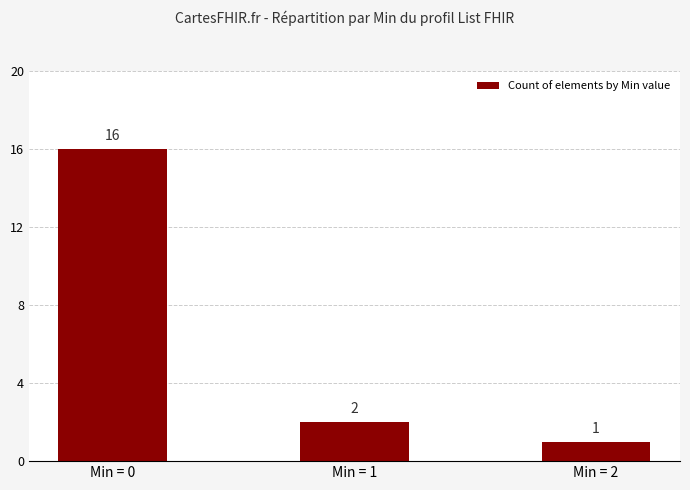

What is the value of the 1st bar from the left?

16